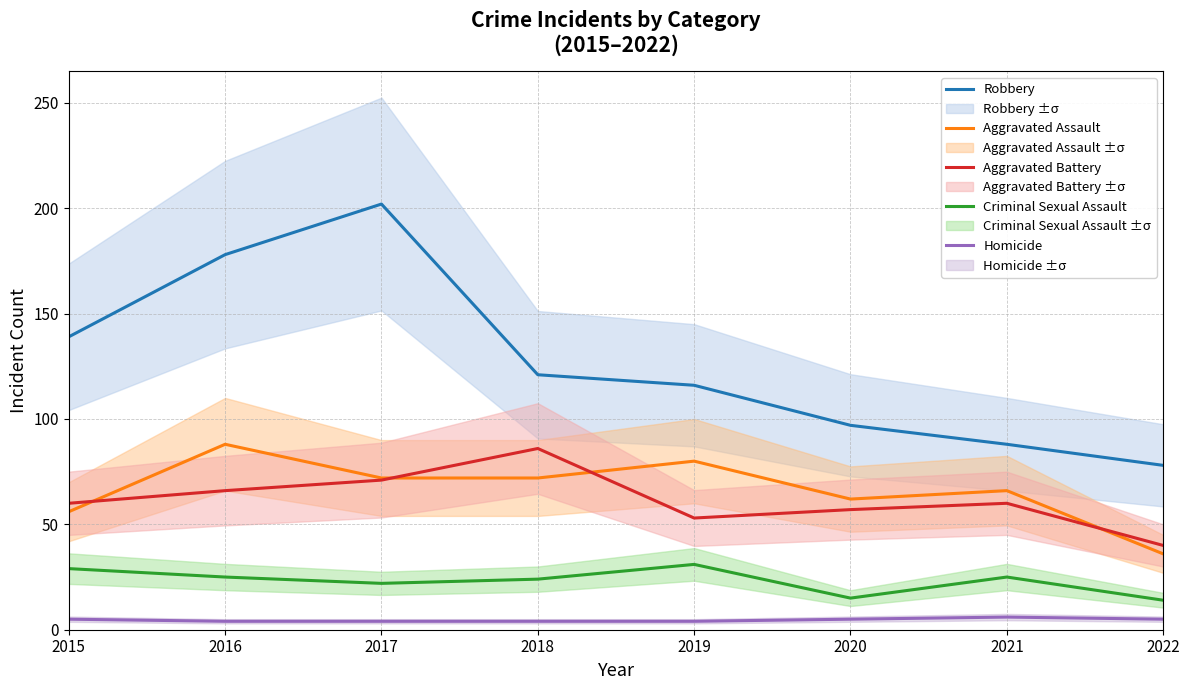

The value of Aggravated Assault at 2021 is 95. True or false?

False